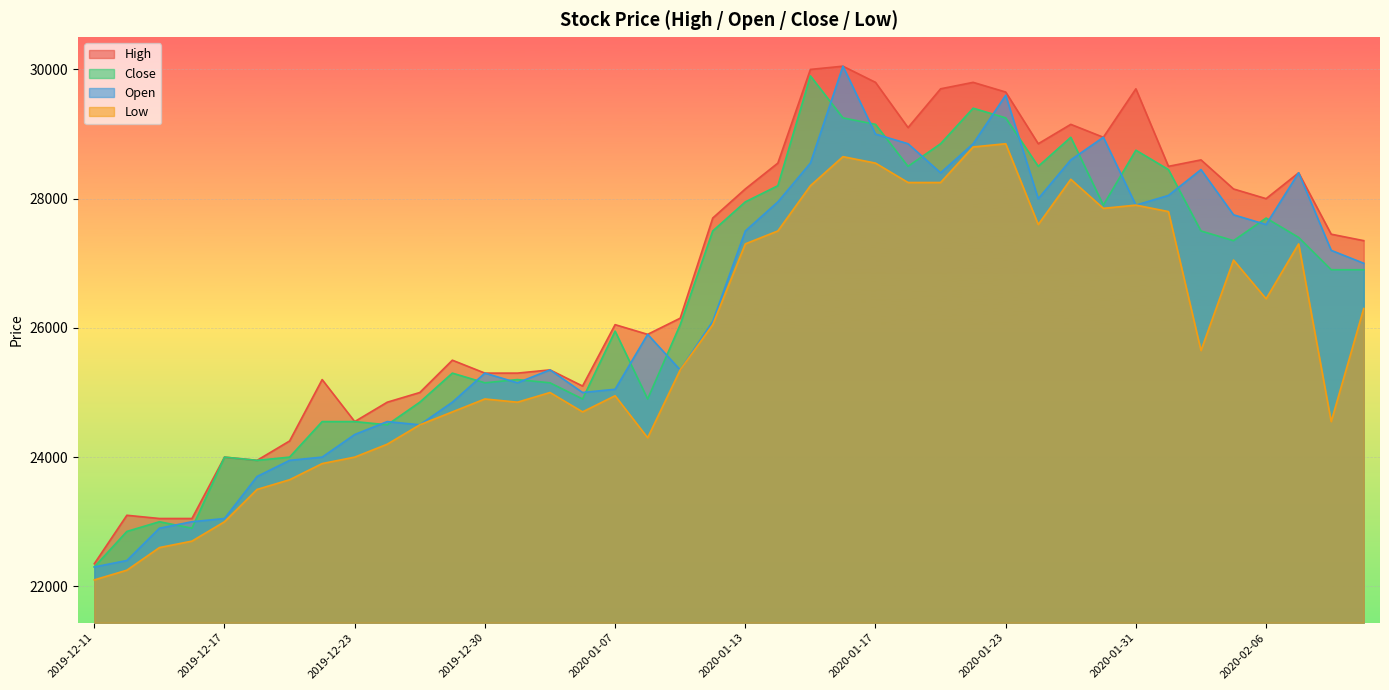

Reading left to right, what are all the values shown in this chart?

High: 22350	23100	23050	23050	24000	23950	24250	25200	24550	24850	25000	25500	25300	25300	25350	25100	26050	25900	26150	27700	28150	28550	30000	30050	29800	29100	29700	29800	29650	28850	29150	28950	29700	28500	28600	28150	28000	28400	27450	27350
Close: 22300	22850	23000	22900	24000	23950	24000	24550	24550	24500	24850	25300	25150	25200	25150	24900	25950	24900	26050	27500	27950	28200	29900	29250	29150	28500	28850	29400	29250	28500	28950	27900	28750	28450	27500	27350	27700	27400	26900	26900
Open: 22300	22400	22900	23000	23050	23700	23950	24000	24350	24550	24500	24850	25300	25150	25350	25000	25050	25900	25350	26100	27500	27950	28550	30050	29000	28850	28400	28850	29600	28000	28600	28950	27900	28050	28450	27750	27600	28400	27200	27000
Low: 22100	22250	22600	22700	23000	23500	23650	23900	24000	24200	24500	24700	24900	24850	25000	24700	24950	24300	25350	26050	27300	27500	28200	28650	28550	28250	28250	28800	28850	27600	28300	27850	27900	27800	25650	27050	26450	27300	24550	26300